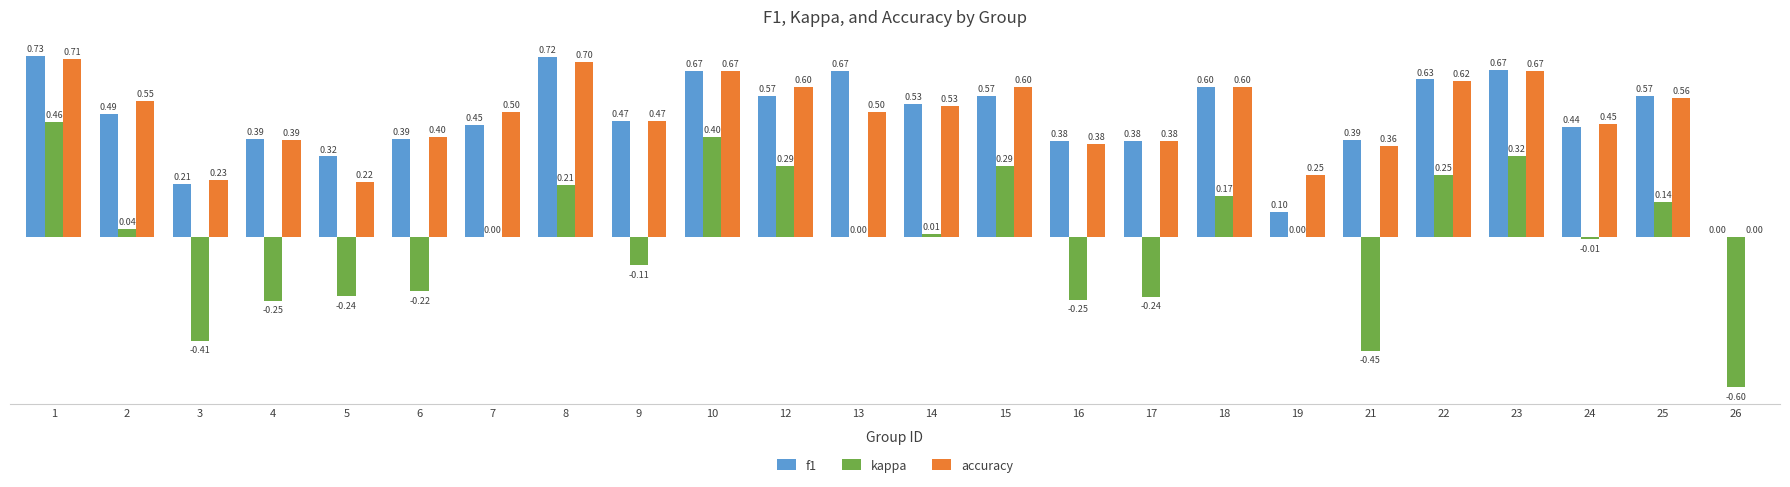

Are the bars grouped side by side (vs. stacked)?

Yes